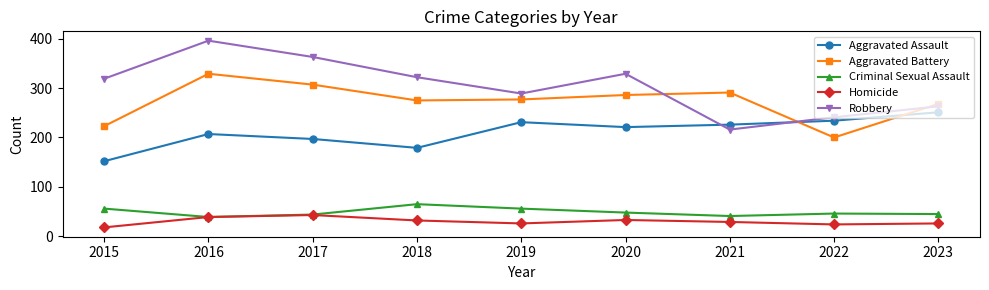

What is the highest value of the Aggravated Assault series?

251